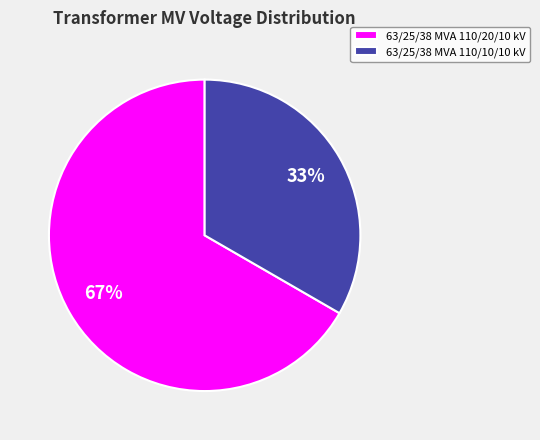

What is the largest slice in the pie chart?

63/25/38 MVA 110/20/10 kV